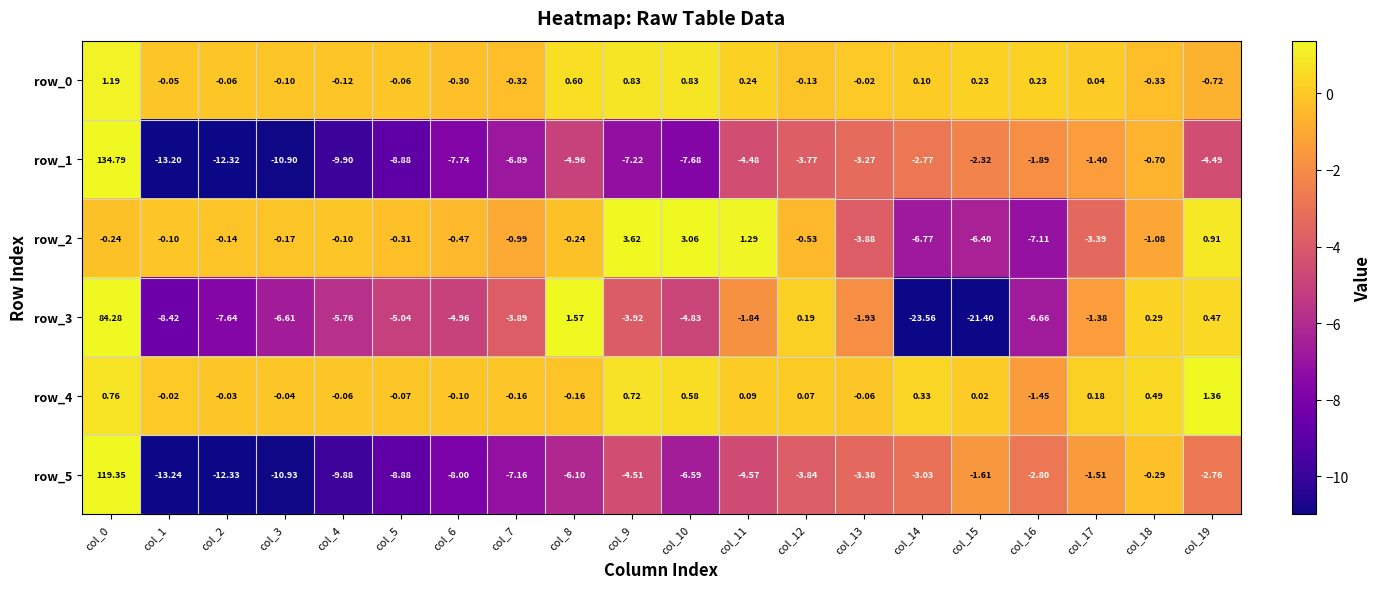

At which label is row_4 closest to 0?

col_1